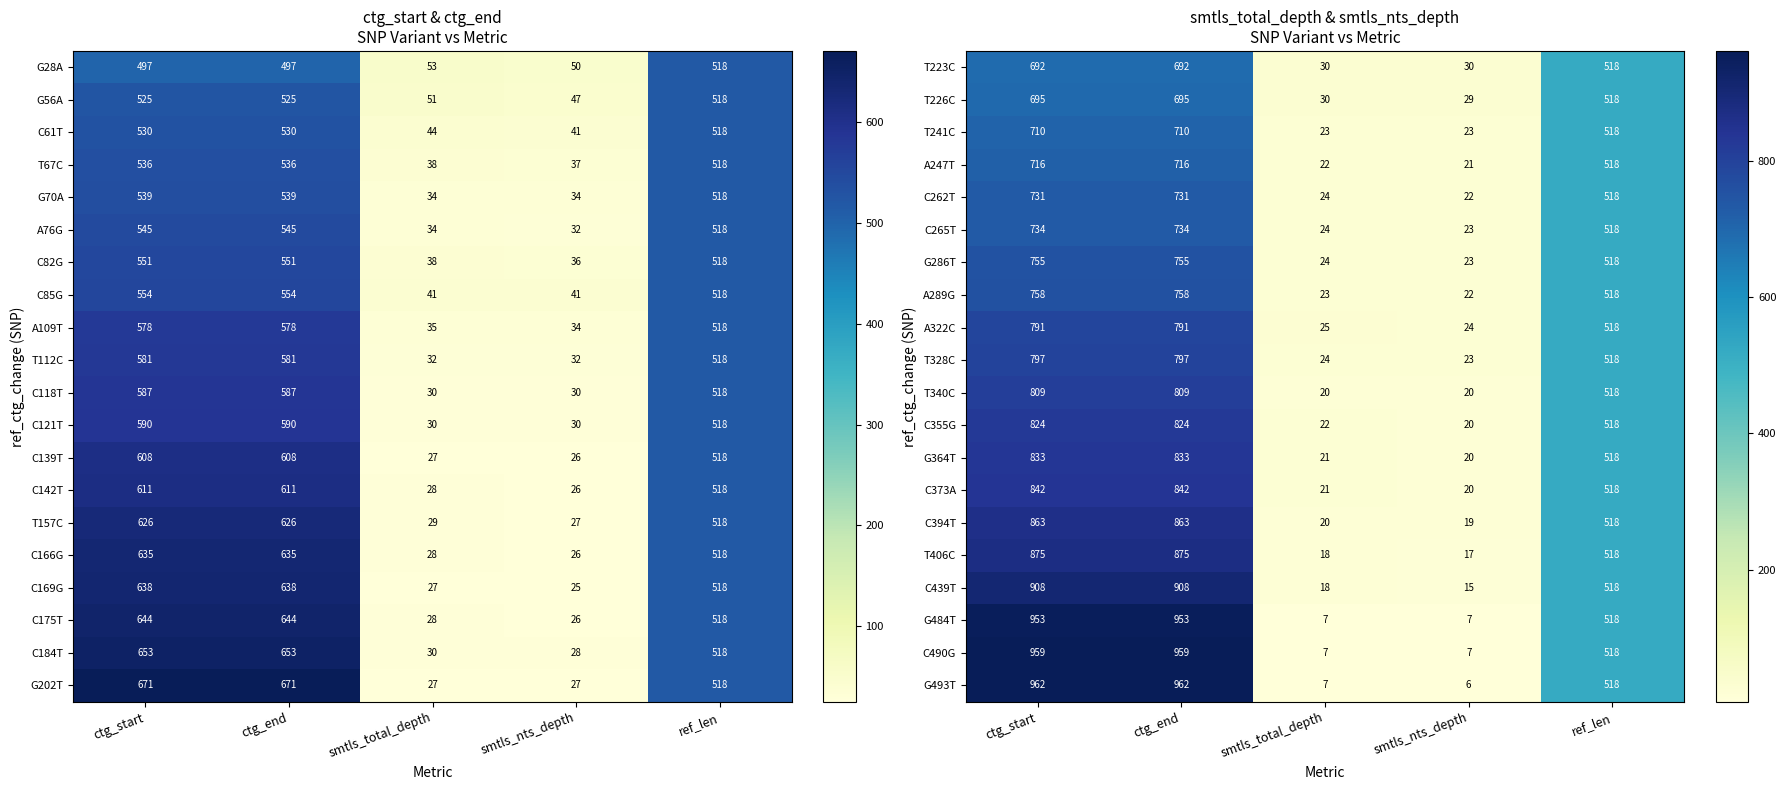

What is the maximum value for G286T?

755